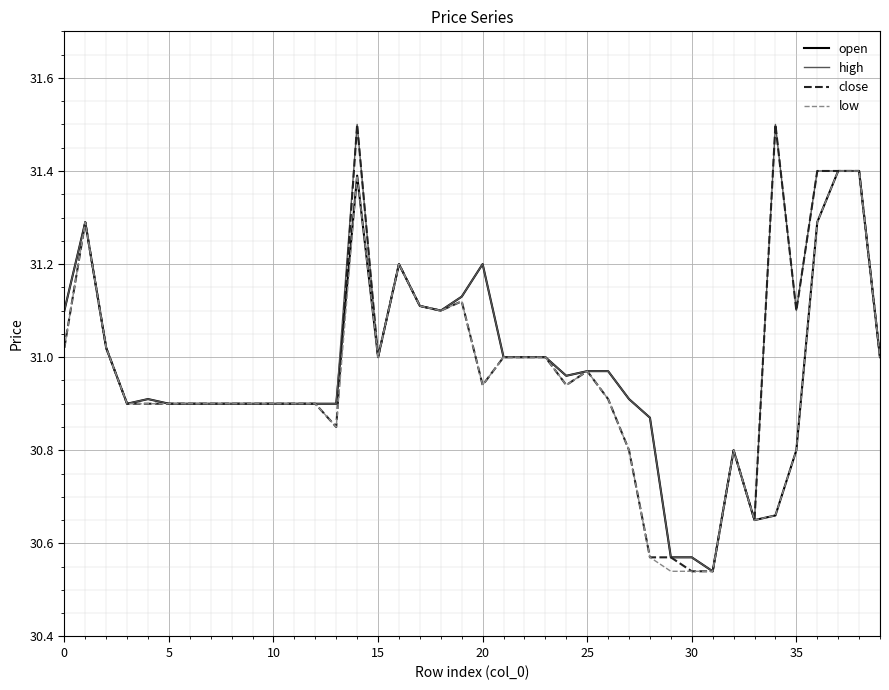

What is the highest value of the low series?

31.4